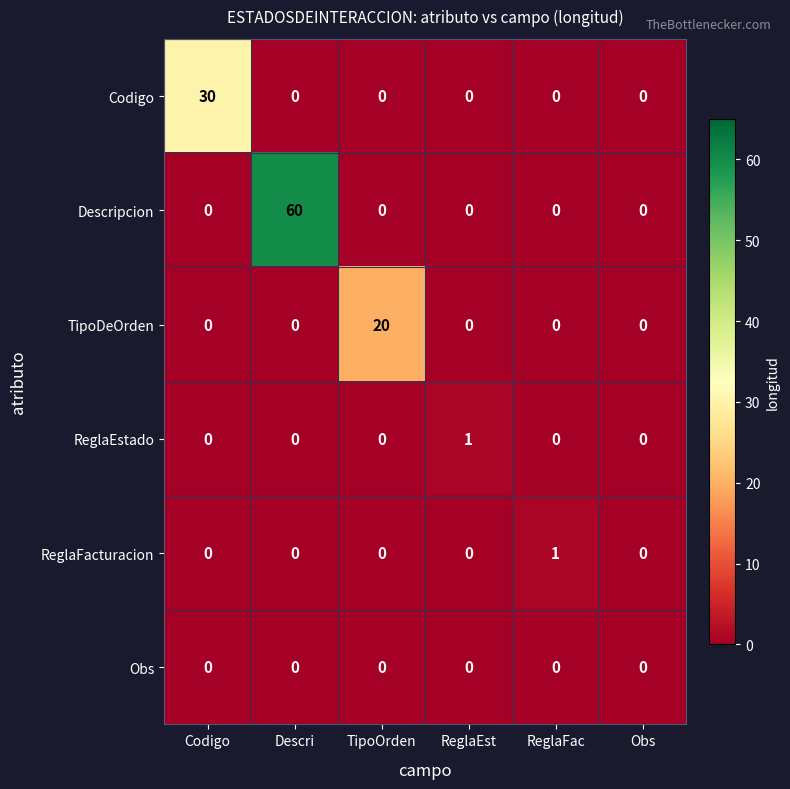

How many categories are shown in the chart?

6